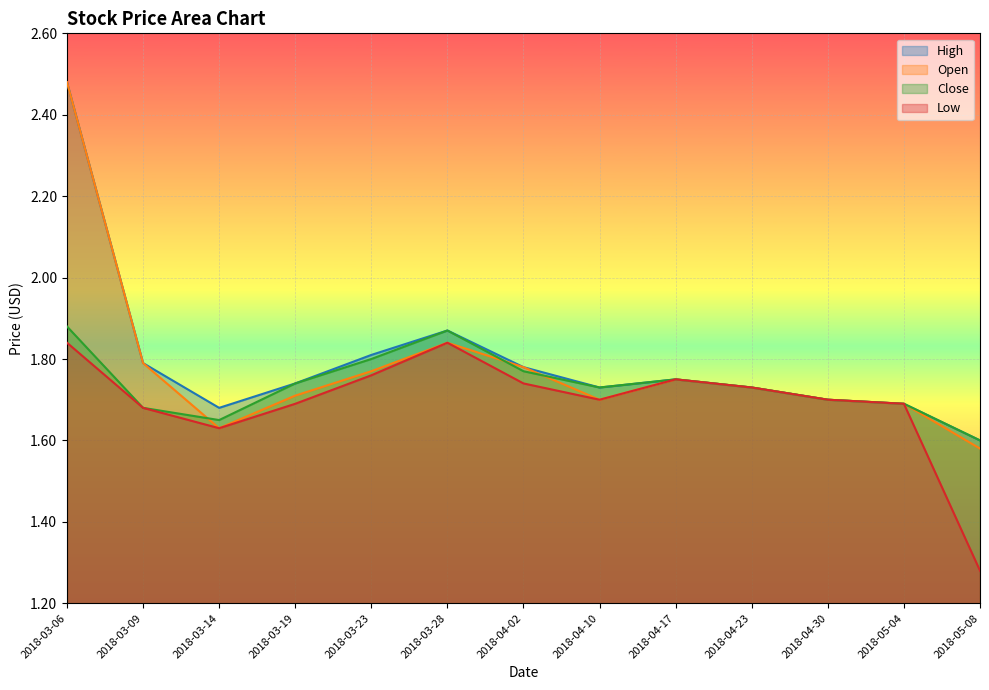

The Low series shows 1.8 at 2018-03-23. True or false?

True